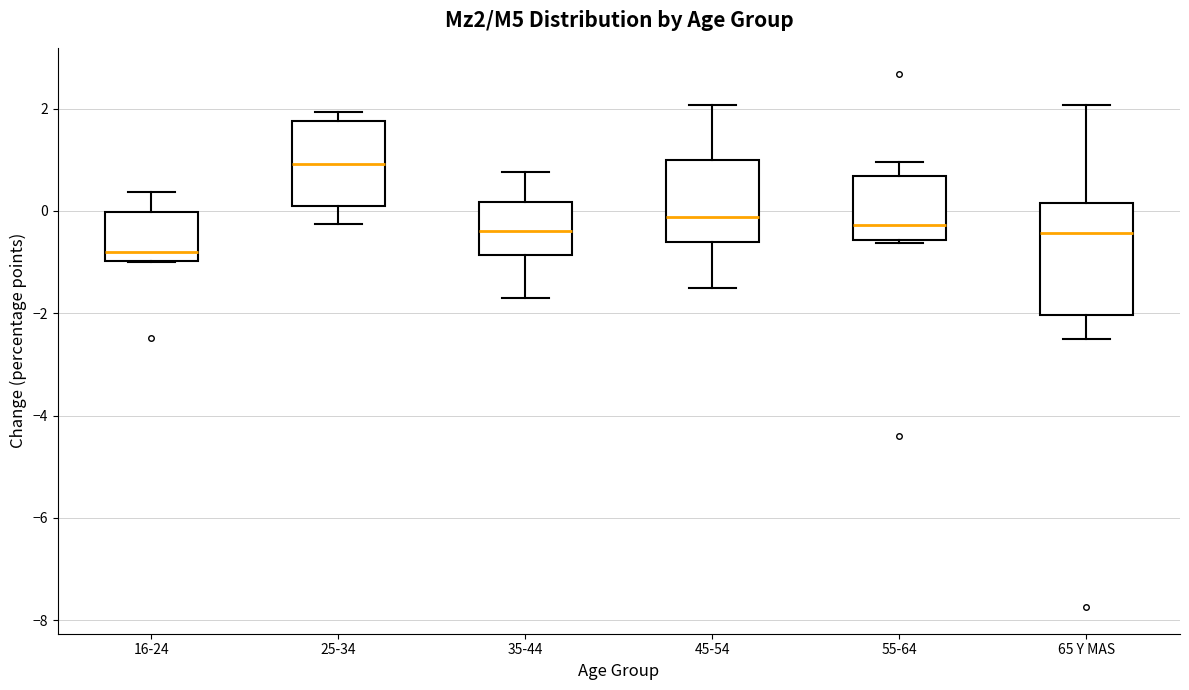

Where does the median line of the box for 45-54 sit on the y-axis? The values are not printed on the chart, so give them approximately, as read against the axis.

-0.2